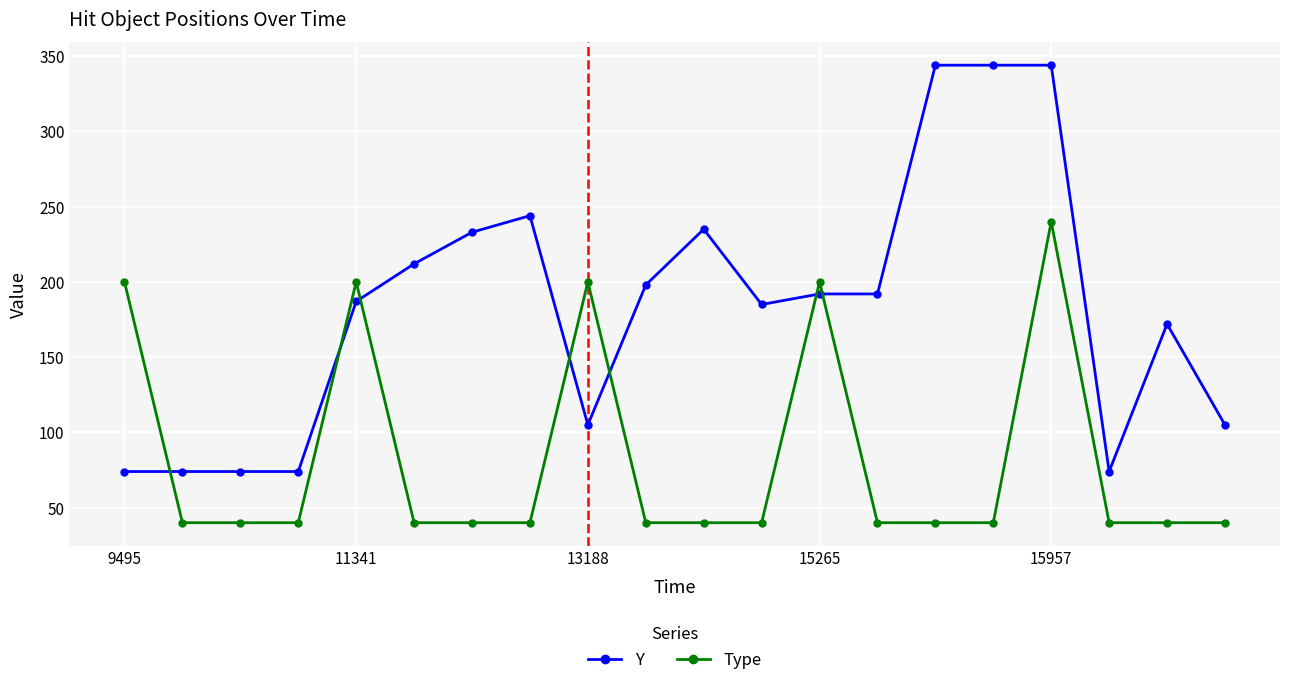

What is the value of the Y point at the 7th from the left?

233